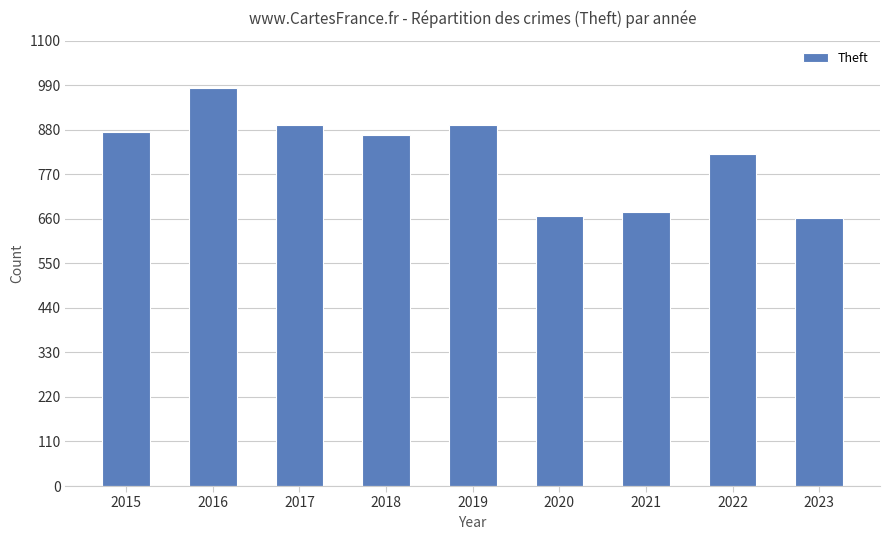

How many data points are less than 868?

4